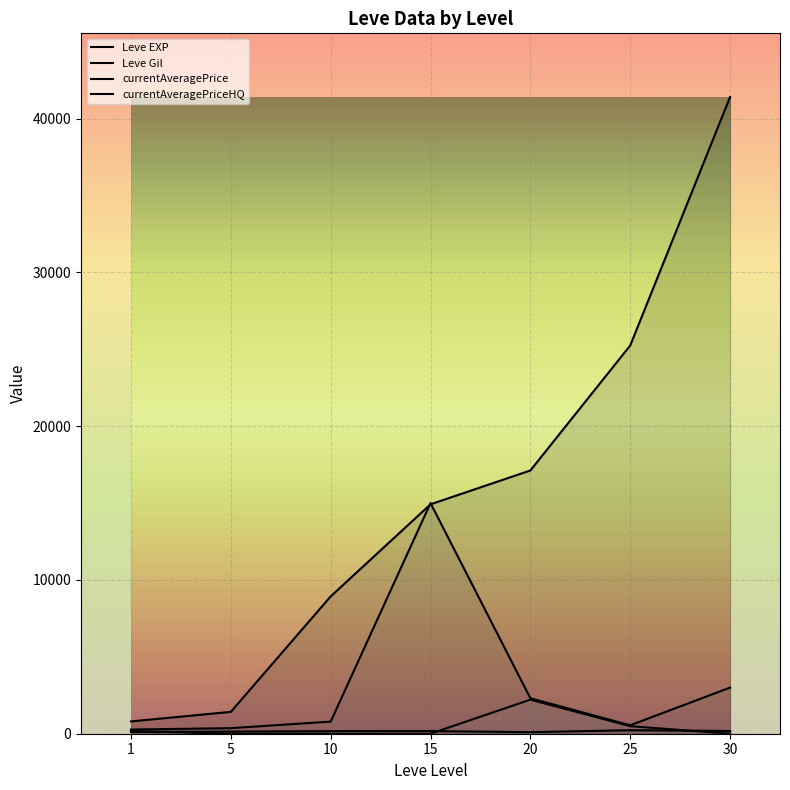

What is the highest value of the currentAveragePriceHQ series?

2216.4